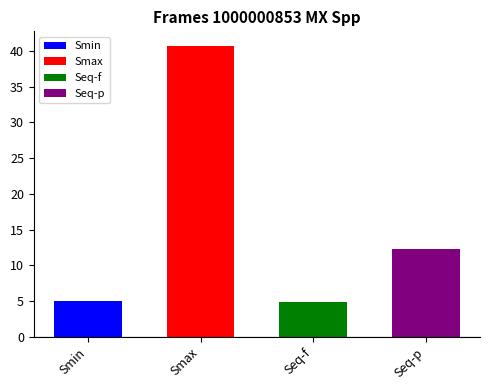

Rank the categories by value from highest to lowest.

Smax, Seq-p, Smin, Seq-f